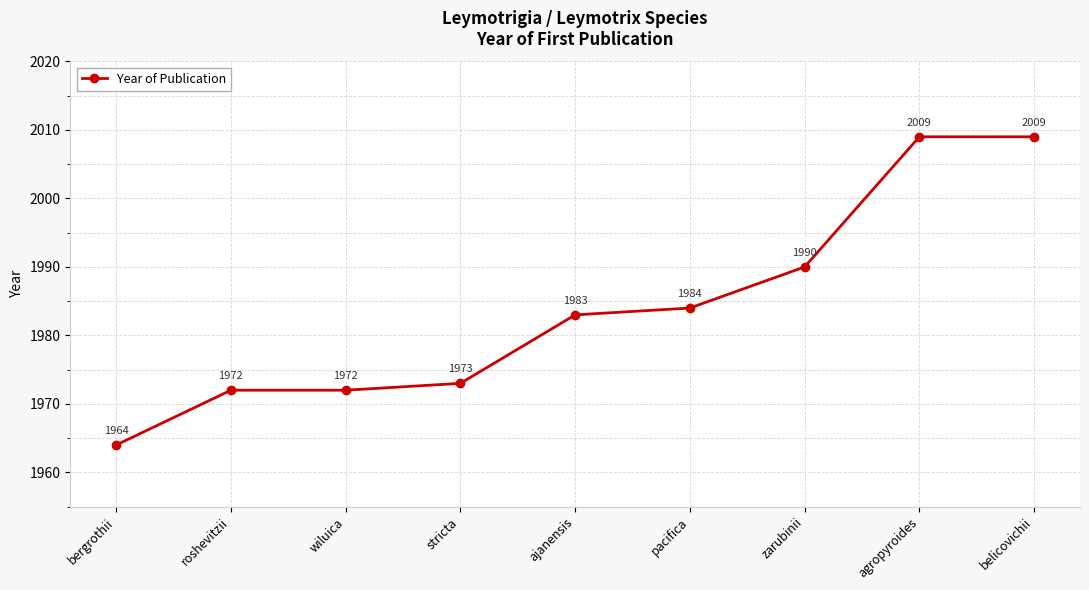

What is the greatest value displayed?

2009